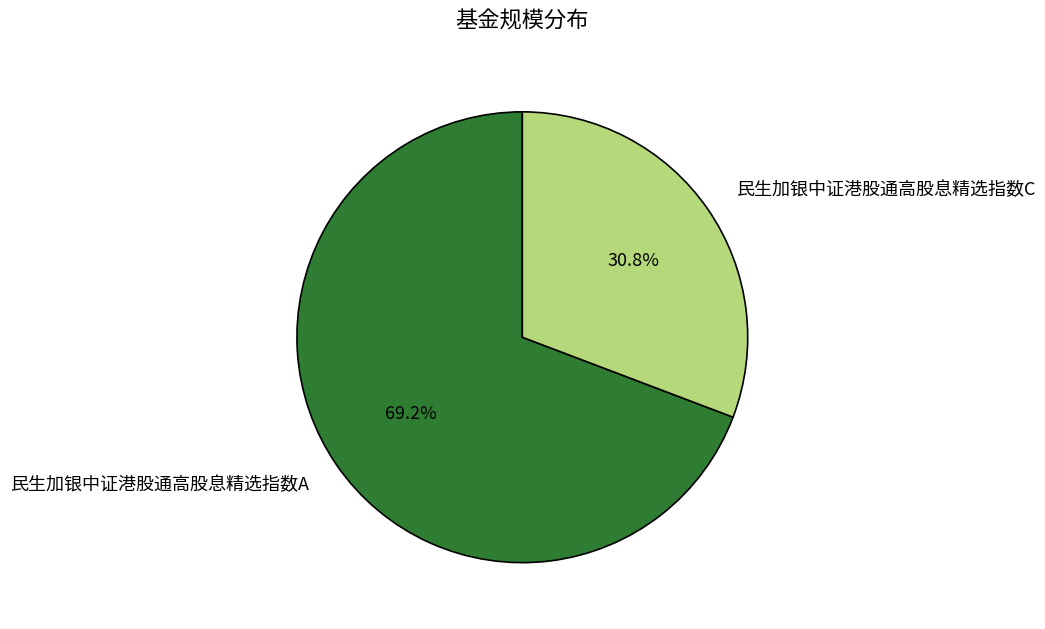

How many slices are in this pie chart?

2